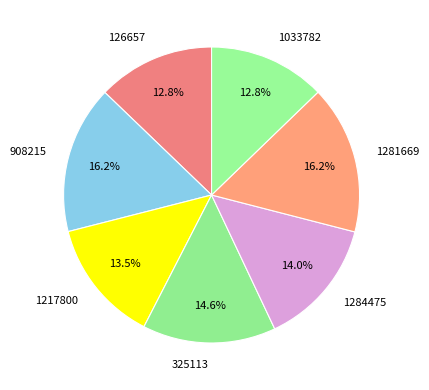

What portion of the pie excludes 908215?

83.8%